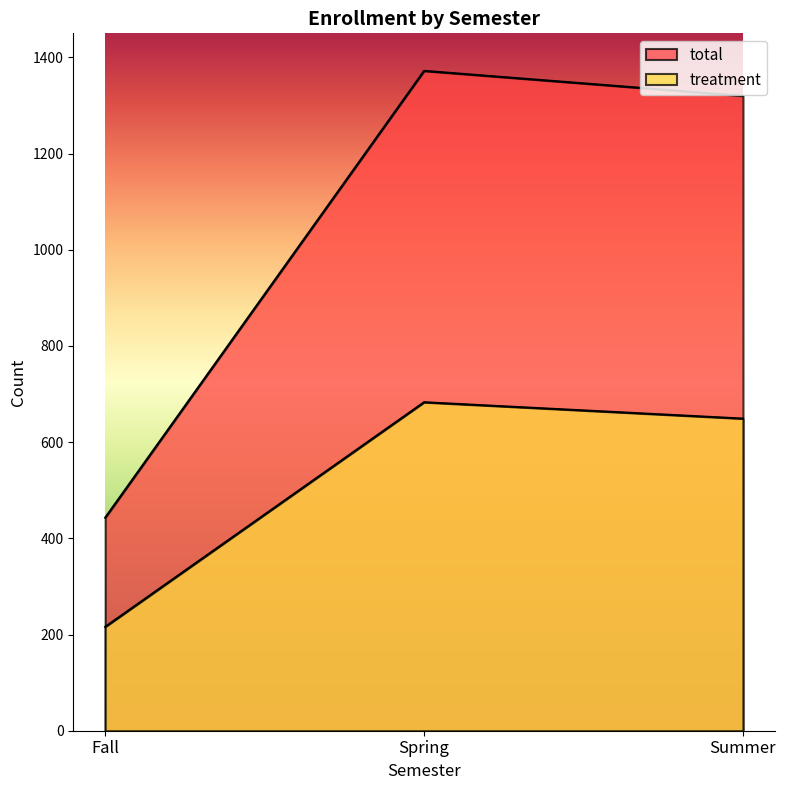

Rank the categories by treatment value from highest to lowest.

Spring, Summer, Fall